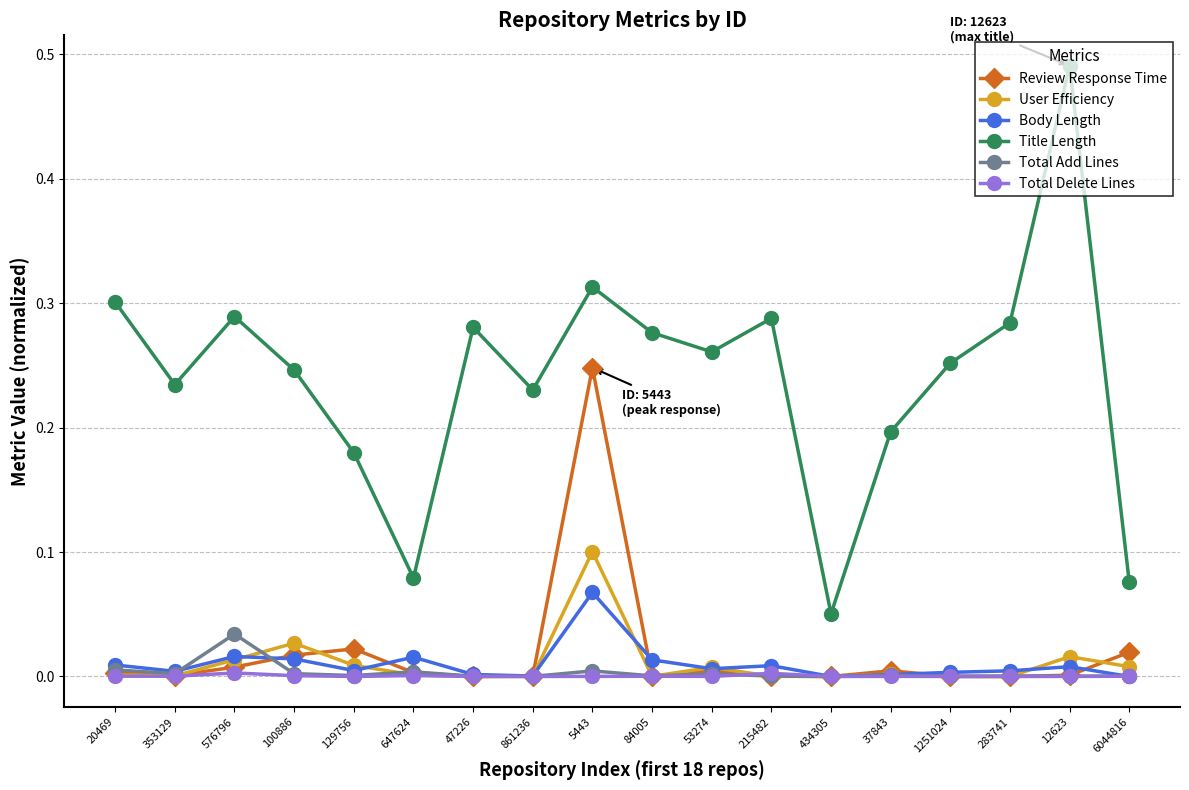

Which series has the largest total across all categories?

Title Length